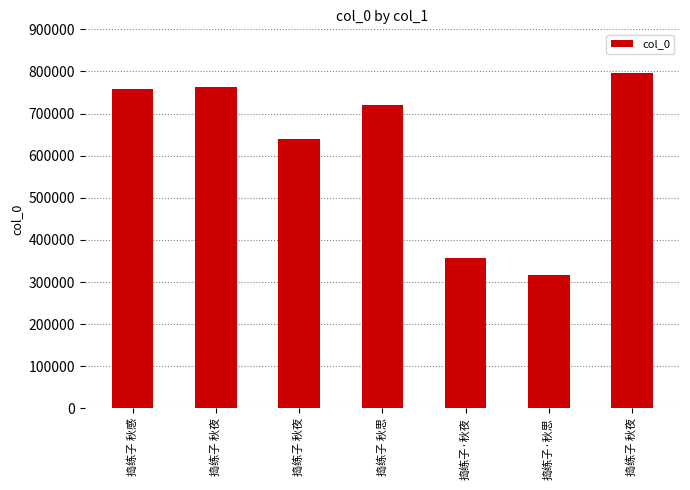

Reading left to right, what are all the values shown in this chart?

758084	763385	639628	719918	356434	317065	796296